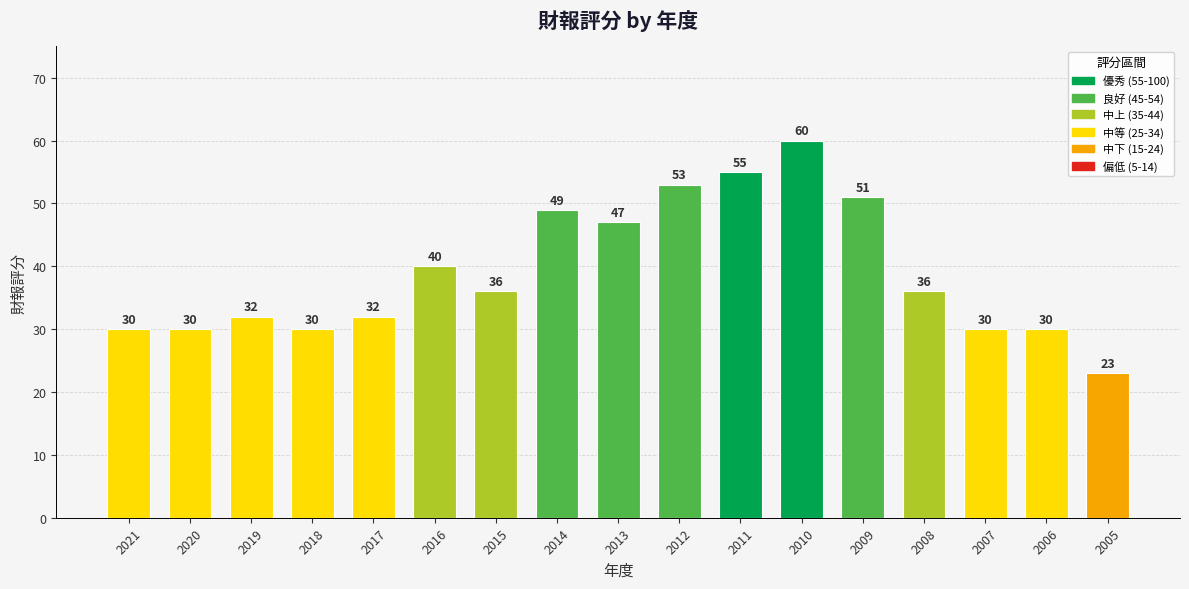

Where does the data first go above 36?

2016